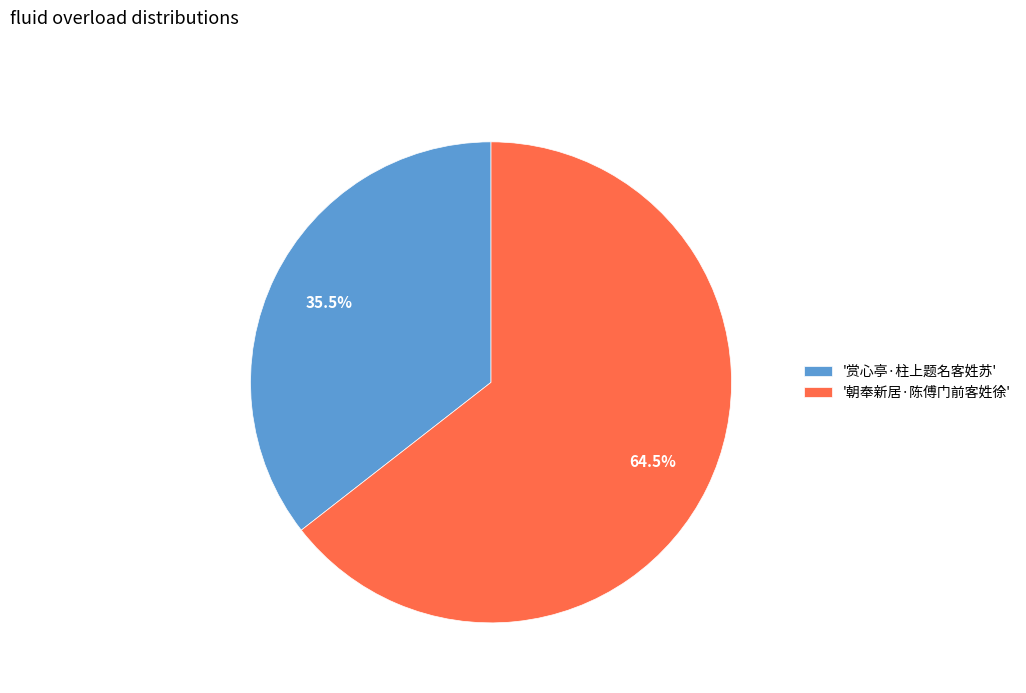

Between '朝奉新居·陈傅门前客姓徐' and '赏心亭·柱上题名客姓苏', which is larger?

'朝奉新居·陈傅门前客姓徐'